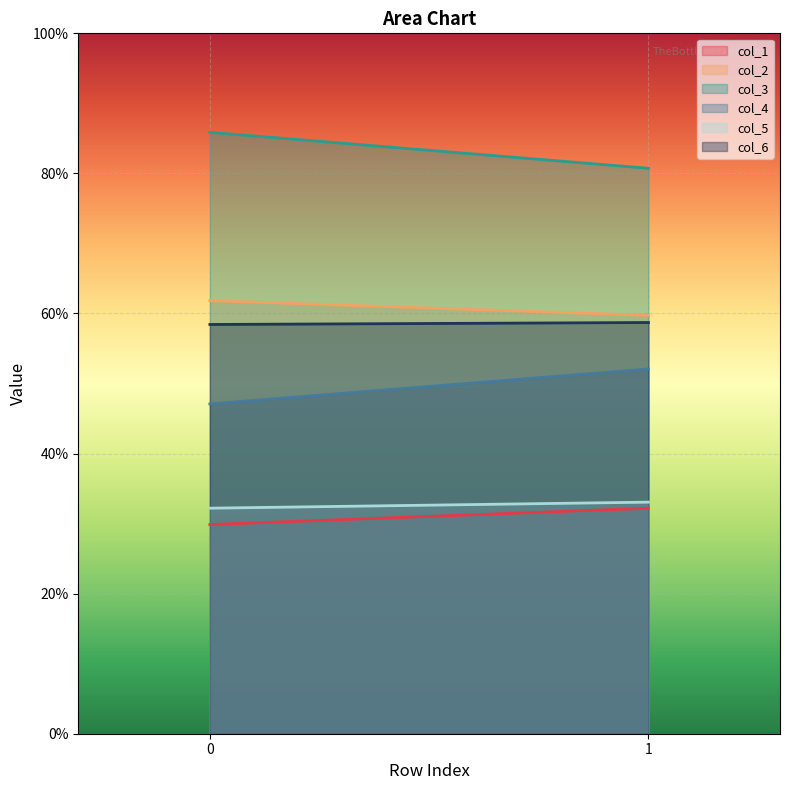

What value does the col_4 series have at 1?

52.1